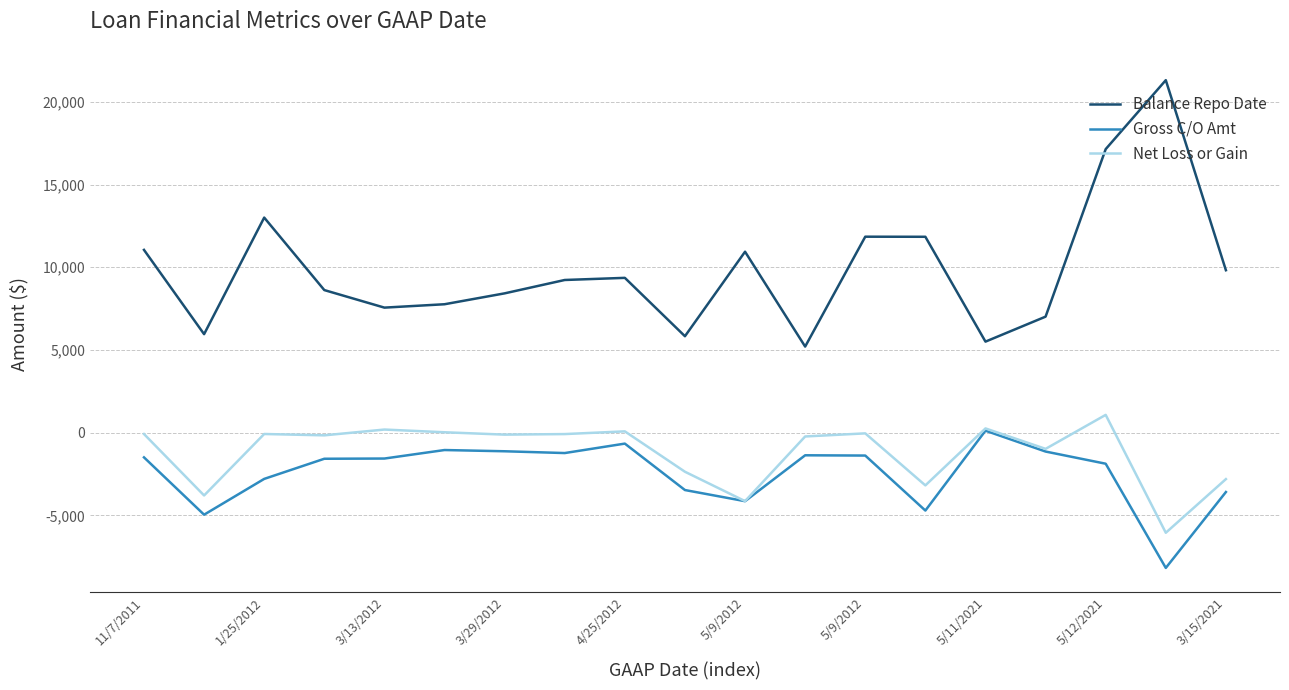

True or false: Balance Repo Date and Gross C/O Amt cross at least once.

False